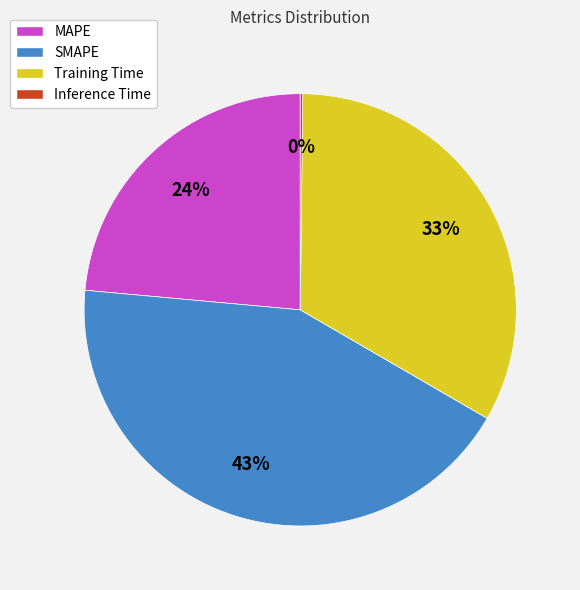

To the nearest percent, what portion does SMAPE represent?

43%